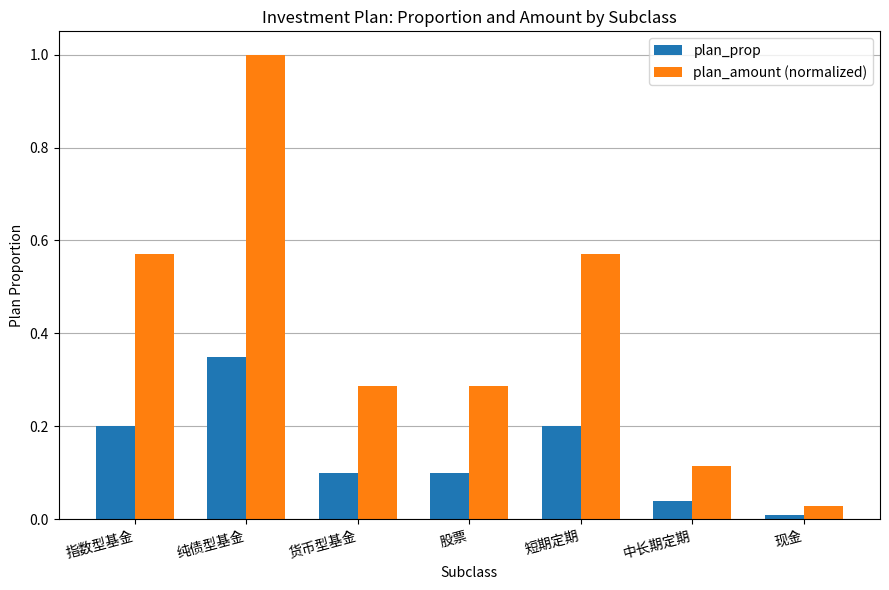

List the series in order of their overall mean, lowest first.

plan_prop, plan_amount (normalized)